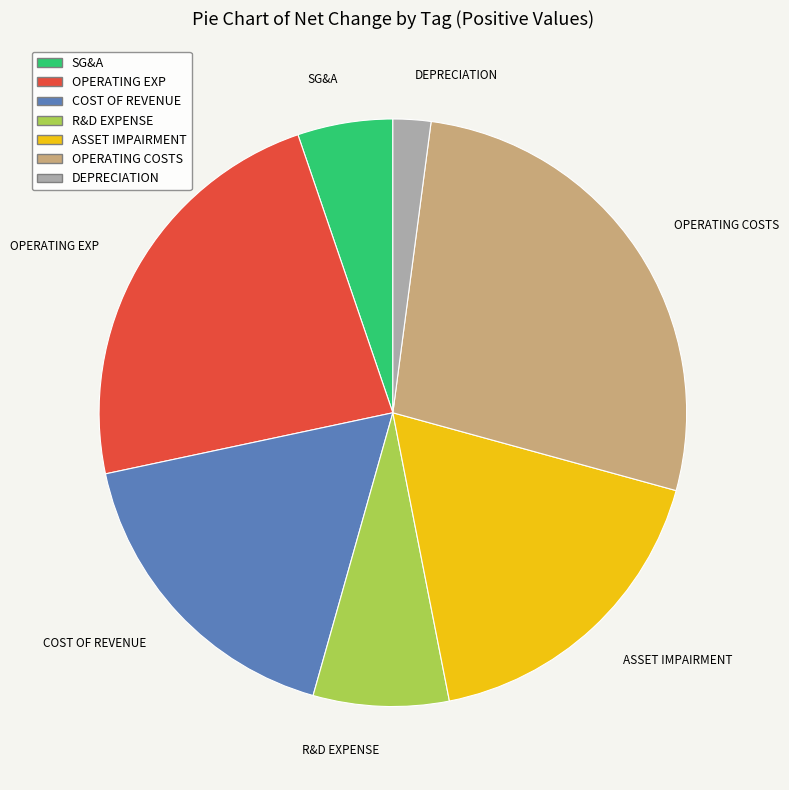

Between SG&A and DEPRECIATION, which is larger?

SG&A